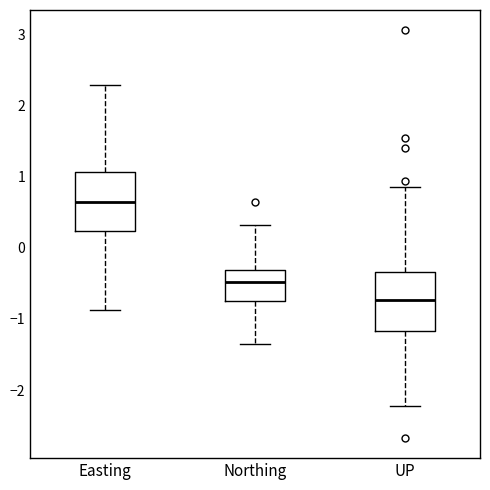

Reading left to right, read every box against the y-axis: the position of its median line, the range the box covers, and the ends of its whiskers. The values are not printed on the chart, so give them approximately, as read against the axis.

Easting: median 0.6, box 0.2 to 1.1, whiskers -0.9 to 2.3
Northing: median -0.5, box -0.7 to -0.3, whiskers -1.4 to 0.3
UP: median -0.7, box -1.2 to -0.3, whiskers -2.2 to 0.9